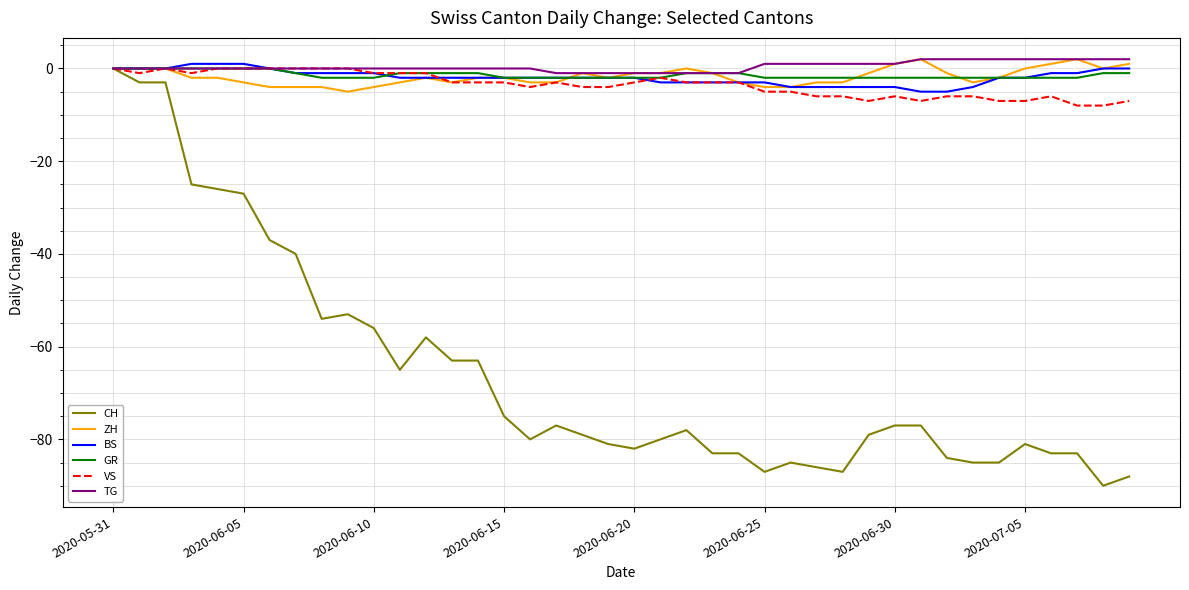

Which series has the widest spread of values?

CH